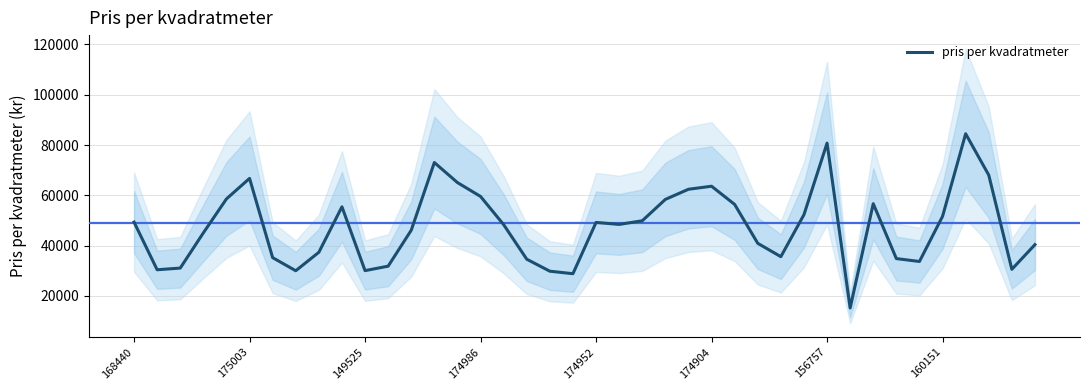

Count the number of values greater than 48429.

19